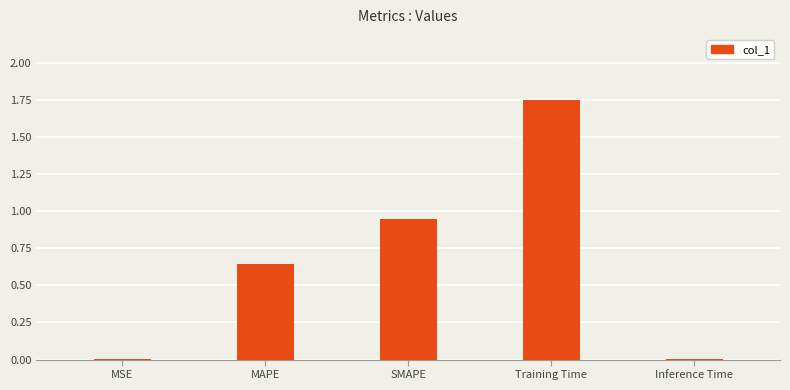

The chart shows a value of 2.4 at Training Time. True or false?

False